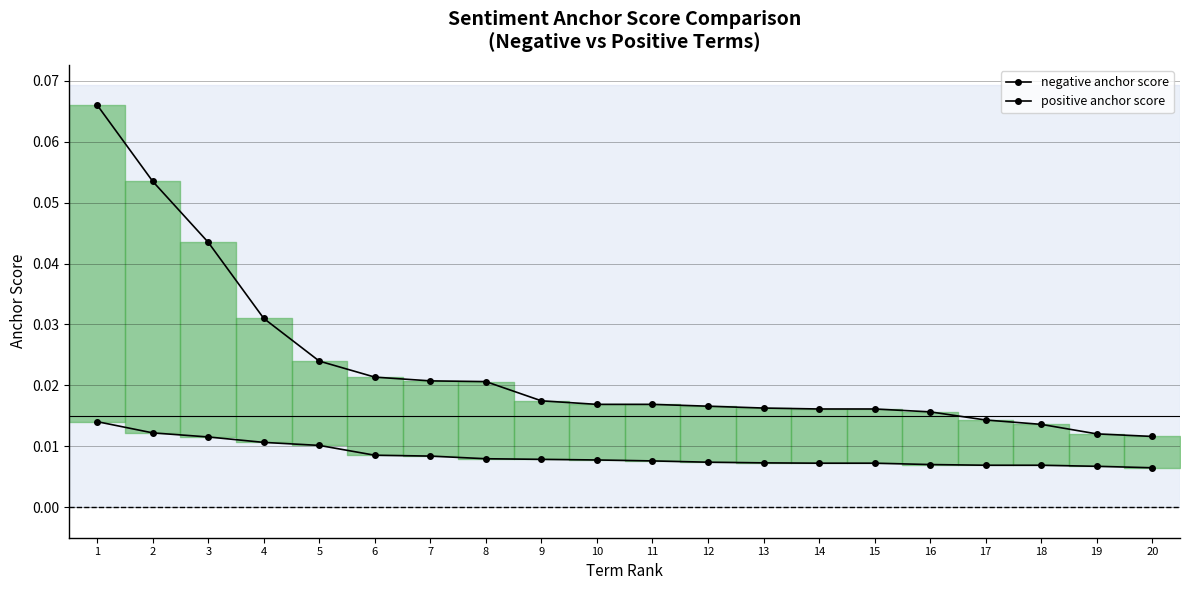

Reading left to right, extract all data points from this chart.

negative anchor score: 0.0	0.0	0.0	0.0	0.0	0.0	0.0	0.0	0.0	0.0	0.0	0.0	0.0	0.0	0.0	0.0	0.0	0.0	0.0	0.0
positive anchor score: 0.1	0.1	0.0	0.0	0.0	0.0	0.0	0.0	0.0	0.0	0.0	0.0	0.0	0.0	0.0	0.0	0.0	0.0	0.0	0.0